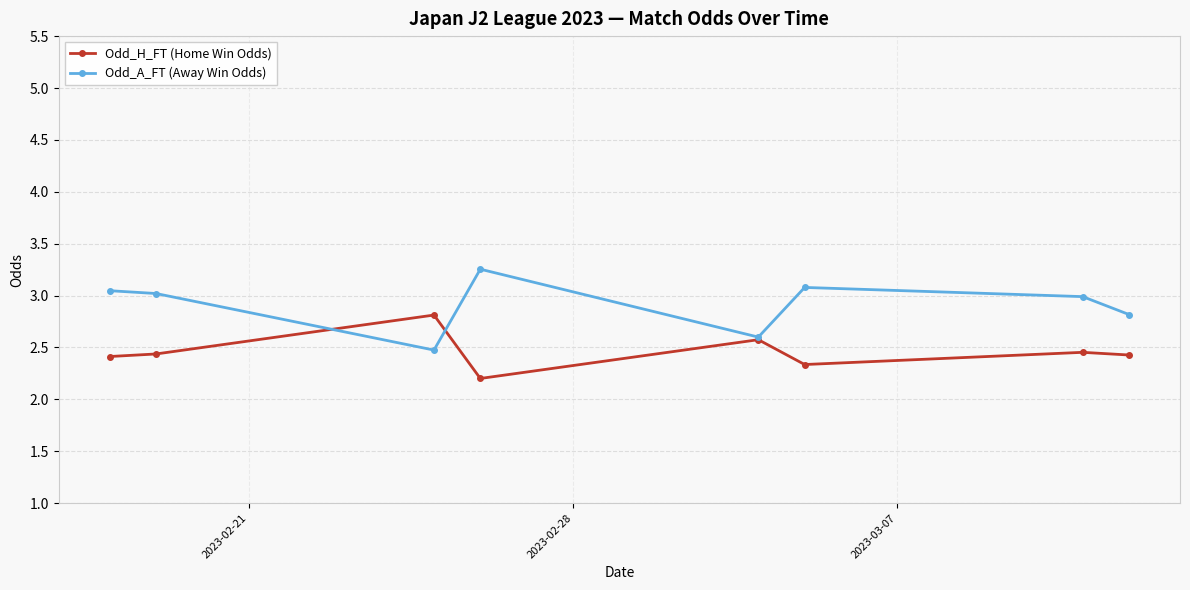

Rank the series by their maximum value, from highest to lowest.

Odd_A_FT (Away Win Odds), Odd_H_FT (Home Win Odds)